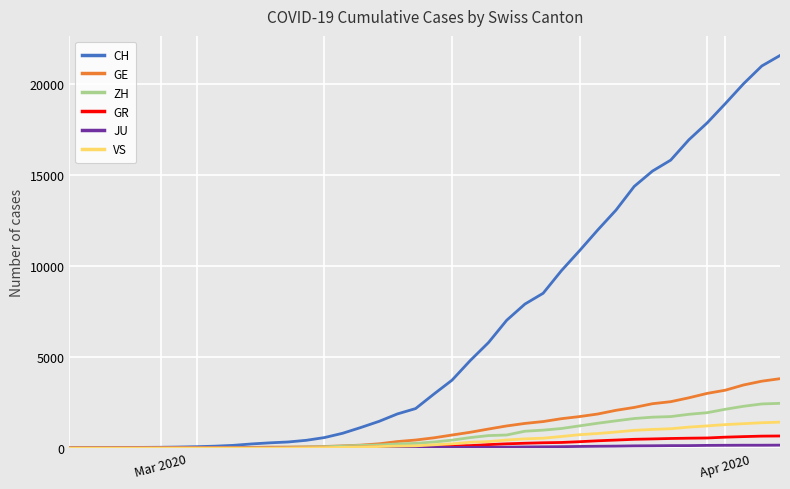

What is the greatest value displayed?

21574